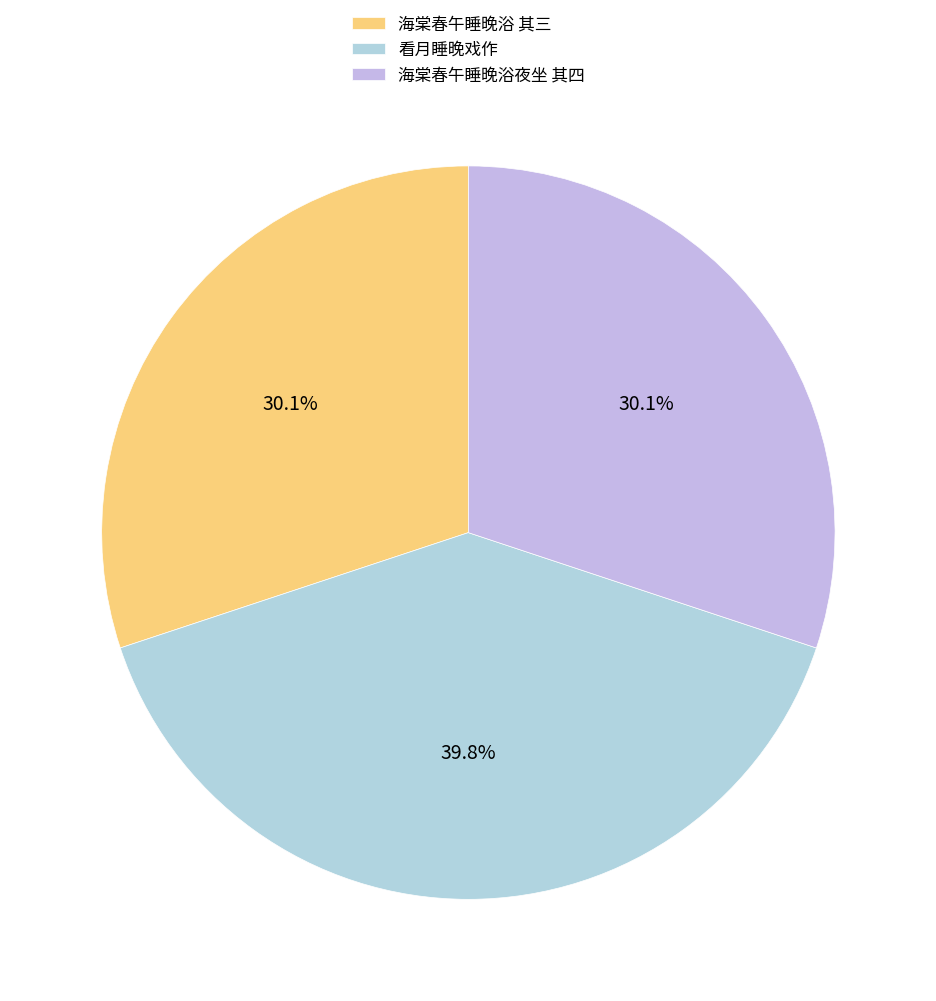

How many slices are in this pie chart?

3